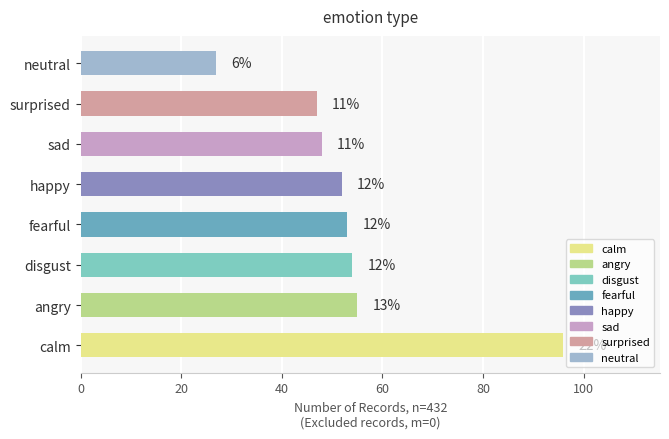

How many bars are there in total?

8